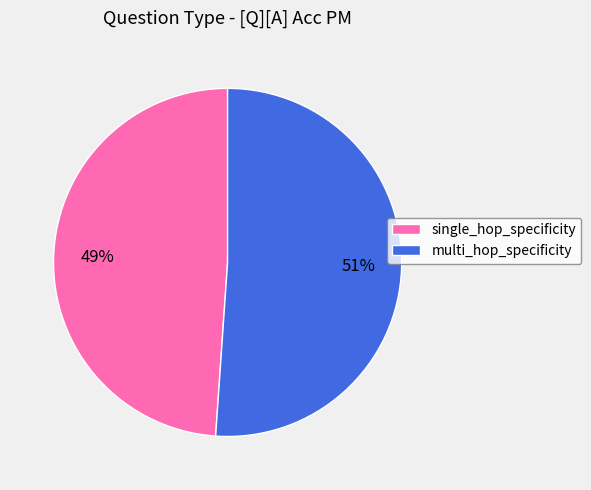

Combined, do single_hop_specificity and multi_hop_specificity account for over 50%?

Yes